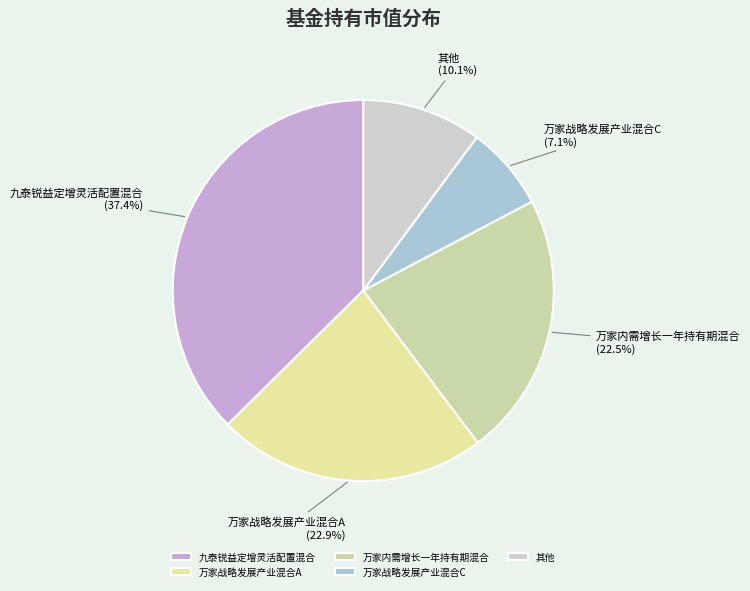

The 九泰锐益定增灵活配置混合 slice represents 37% of the pie. True or false?

True